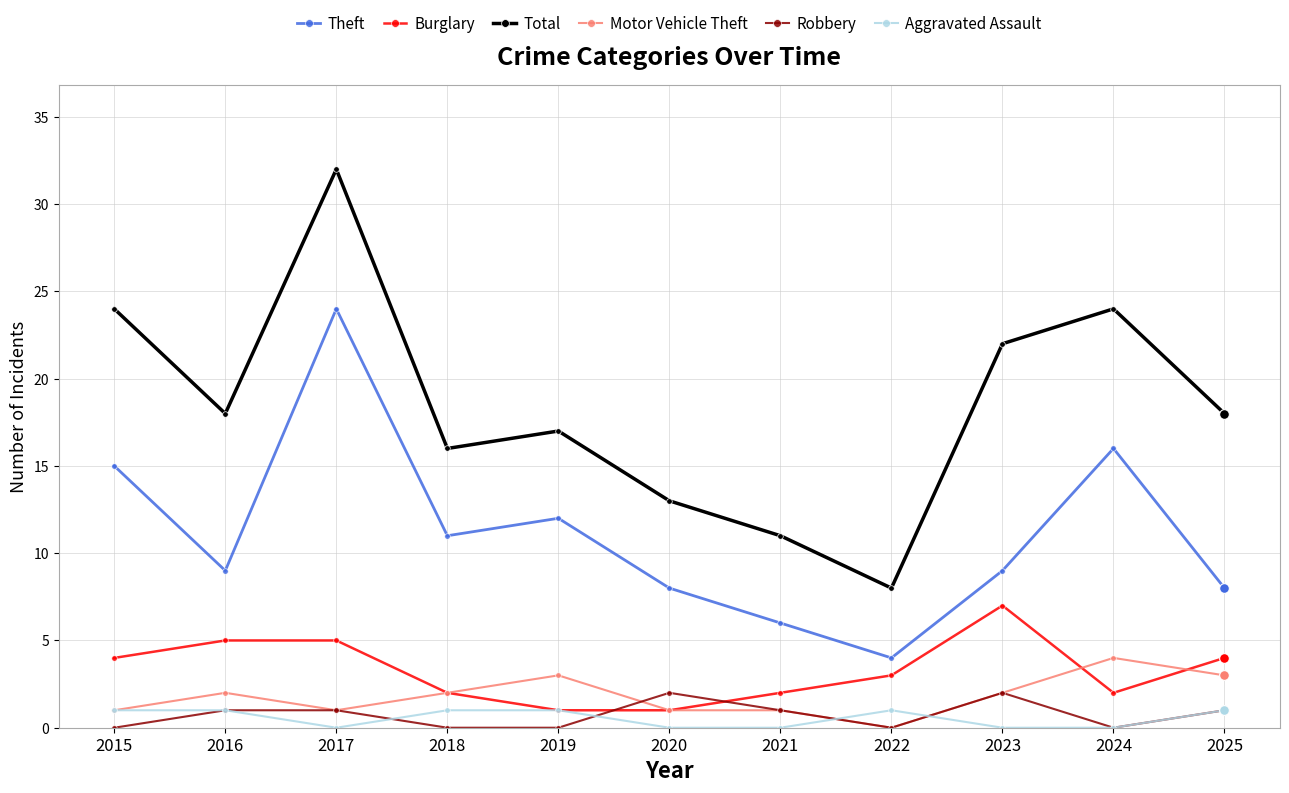

Where is the first local maximum for Motor Vehicle Theft?

2016